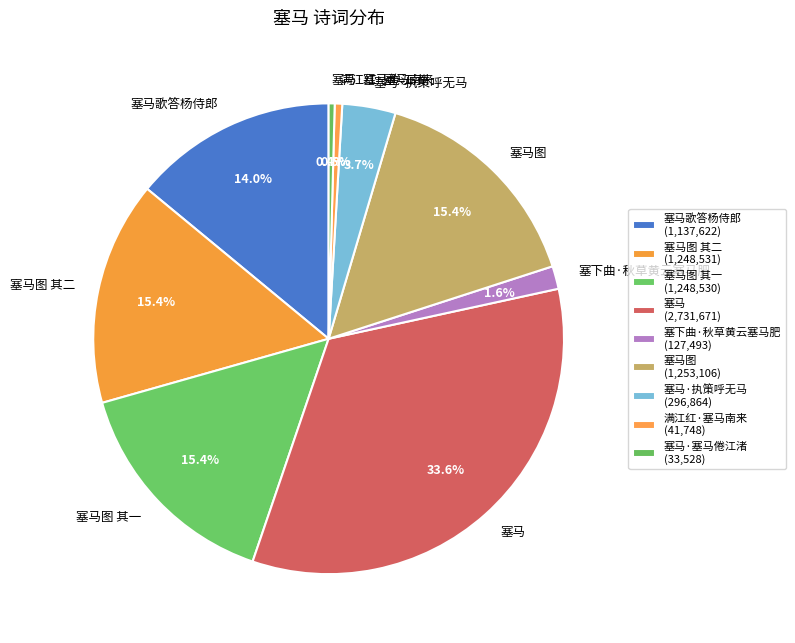

Does any single category account for the majority?

No